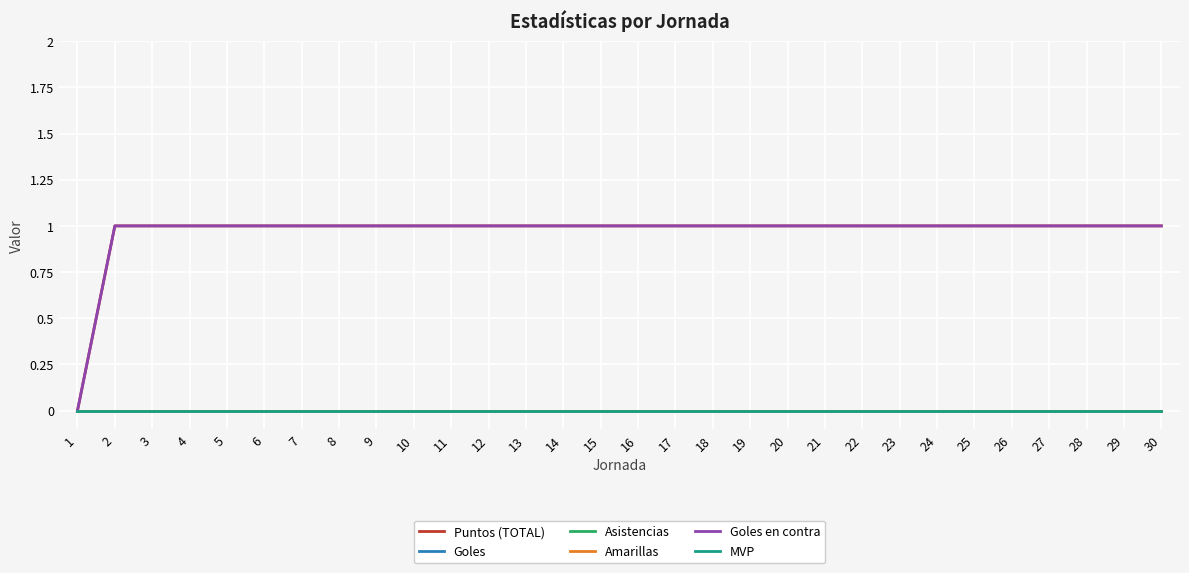

Does the chart display data point markers on the line(s)?

No